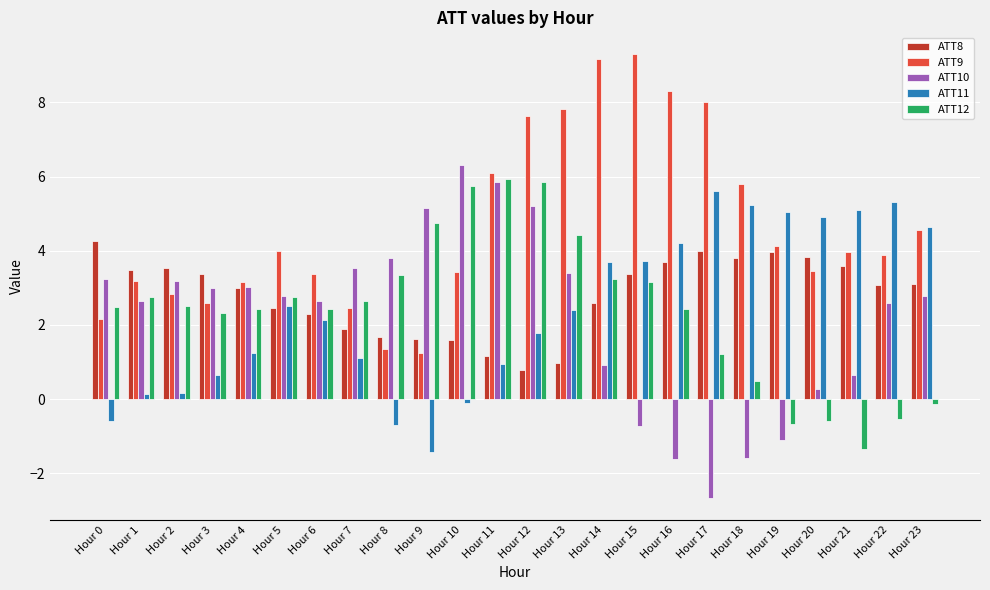

What is the difference between the highest and lowest values at Hour 4?

1.9